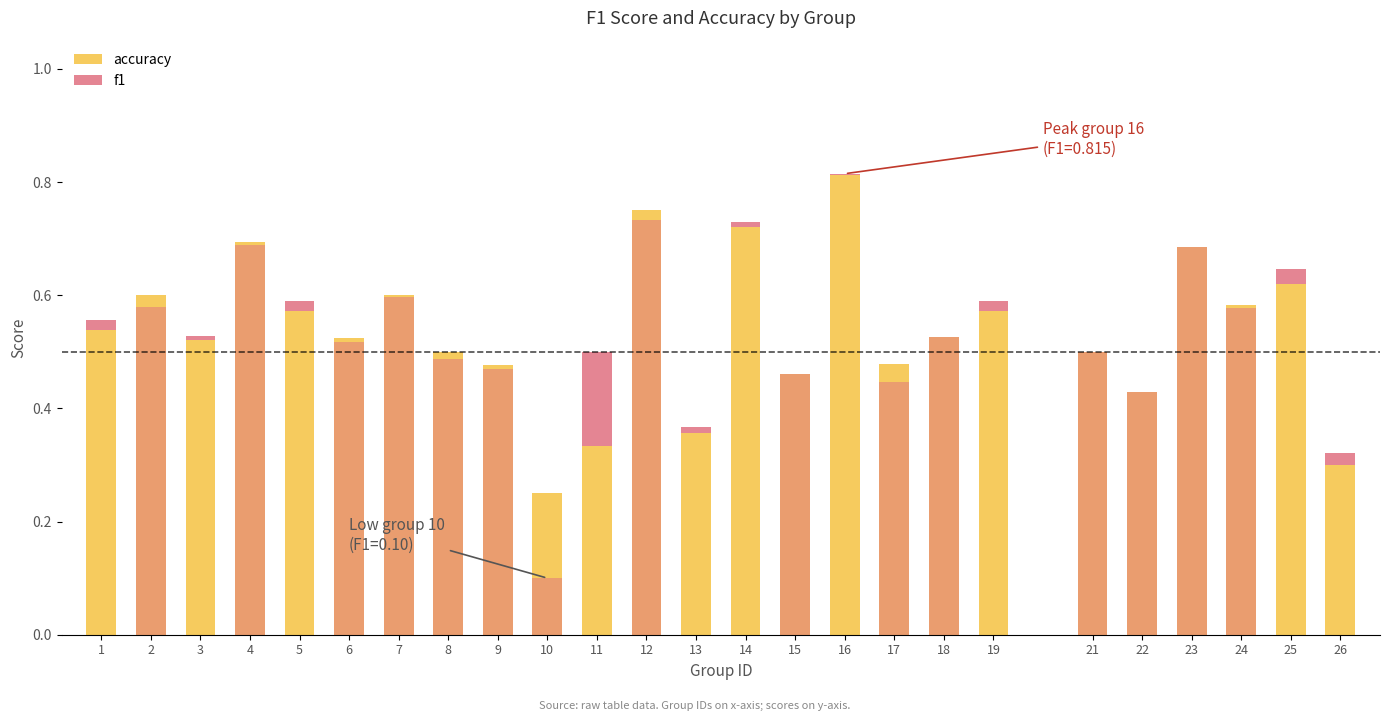

What is the greatest value displayed?

0.8